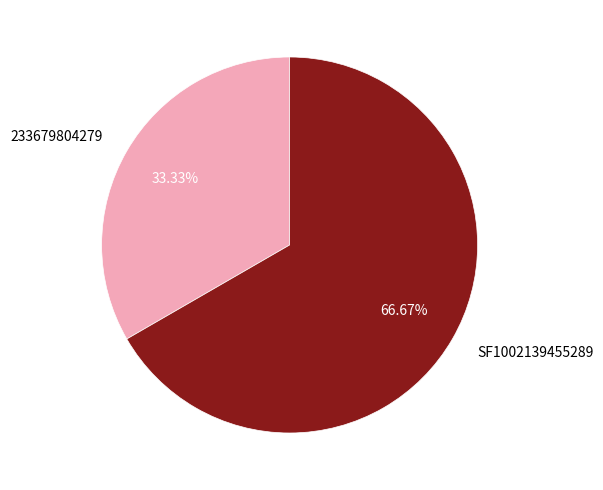

How many segments does this pie chart have?

2